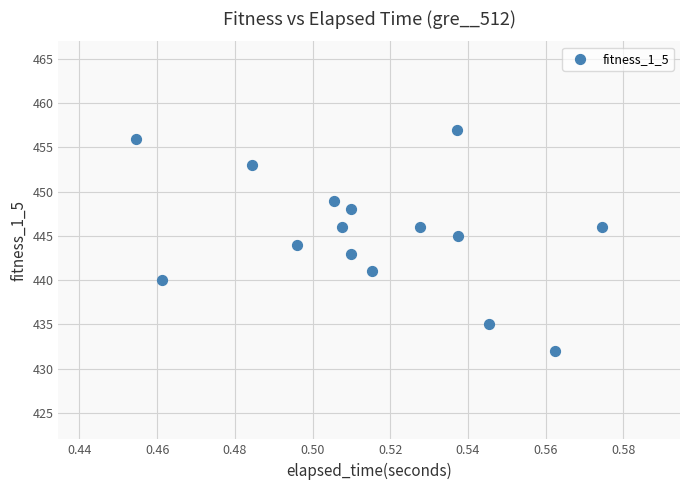

How many data points are displayed?

15